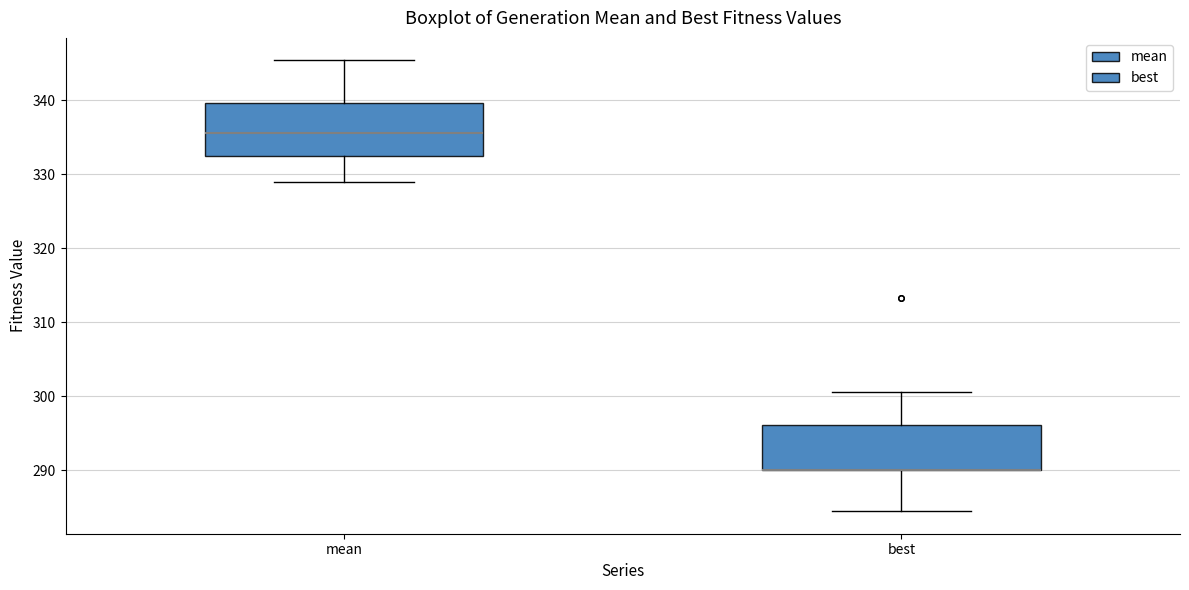

Reading left to right, transcribe this box plot: for each box, give where its median line is, the range the box spans, and where its two whiskers end, as read against the y-axis. The values are not printed on the chart, so give them approximately, as read against the axis.

mean: median 336, box 332 to 340, whiskers 329 to 345
best: median 290 (drawn on the box's lower edge), box 290 to 296, whiskers 285 to 301